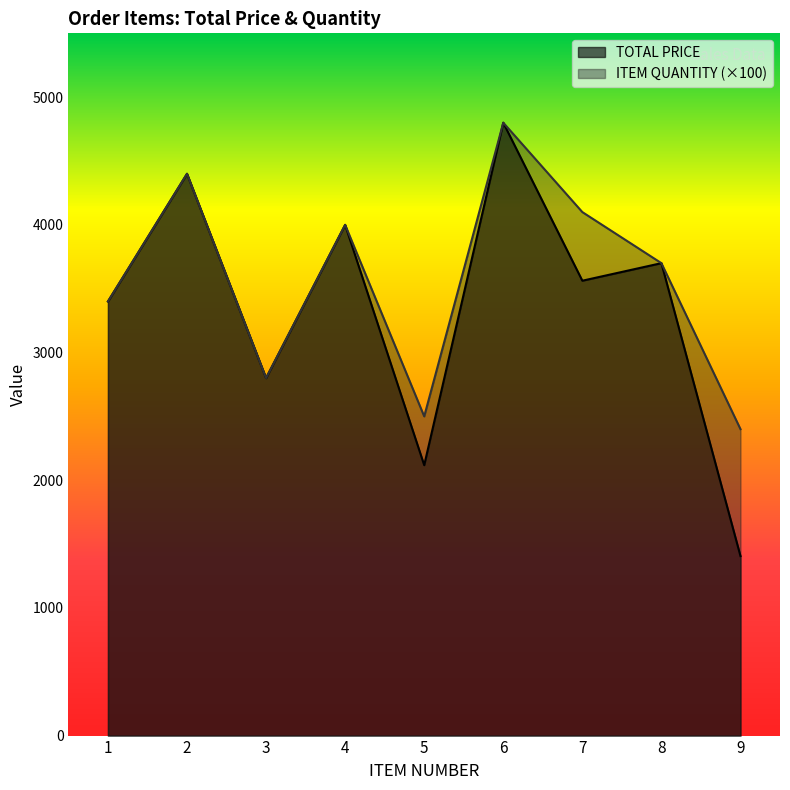

How many series are shown in this chart?

2